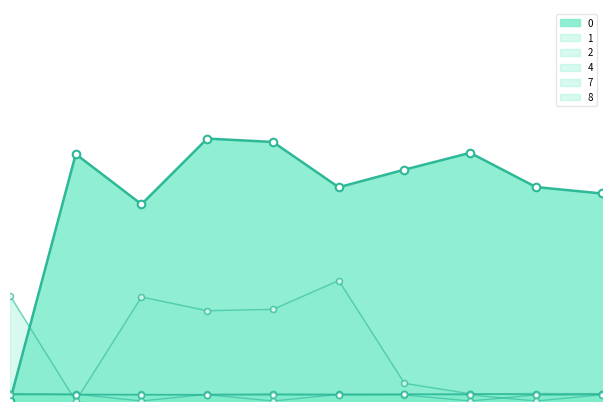

Is the value of 4 at 2 greater than the value of 0 at 6?

No